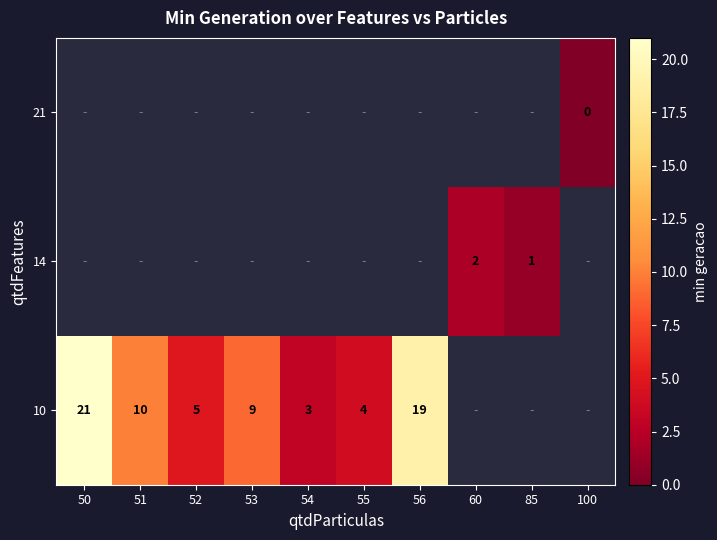

What is the greatest value displayed?

21.0